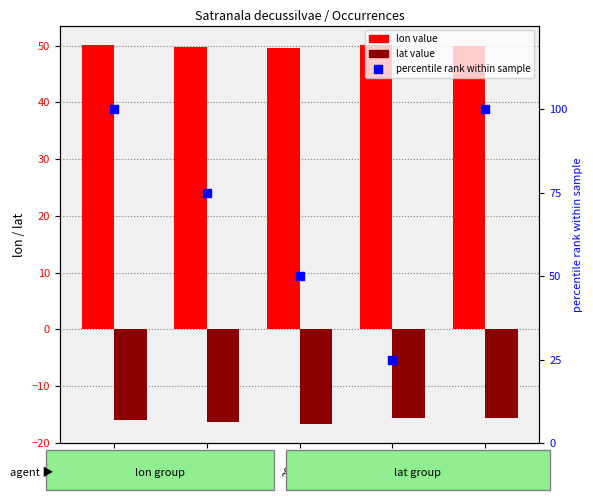

At how many categories does at least one series exceed 46?

5